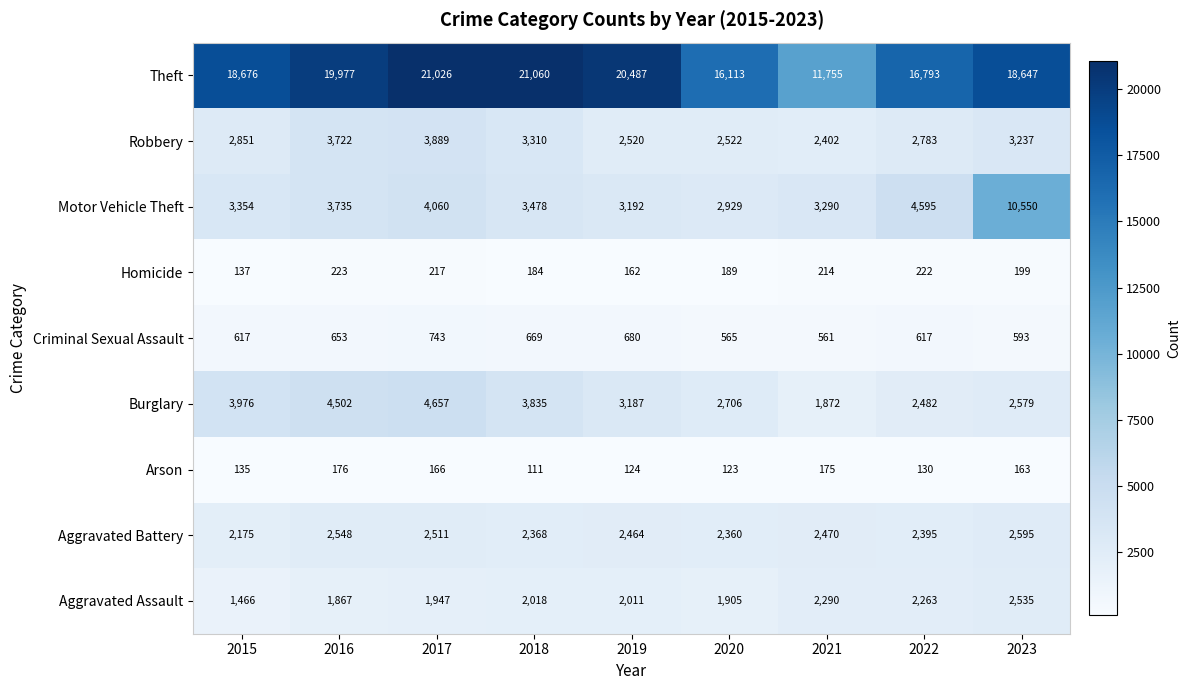

True or false: Arson has a value of 124 at 2019.

True